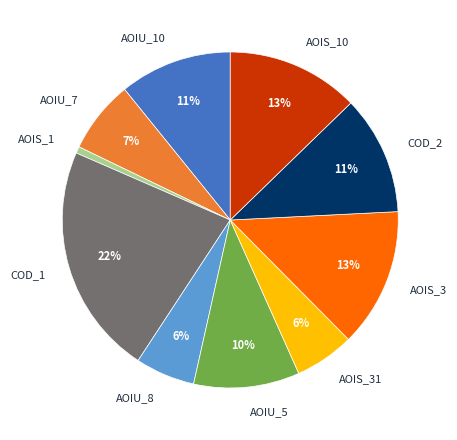

To the nearest percent, what portion does COD_1 represent?

22%